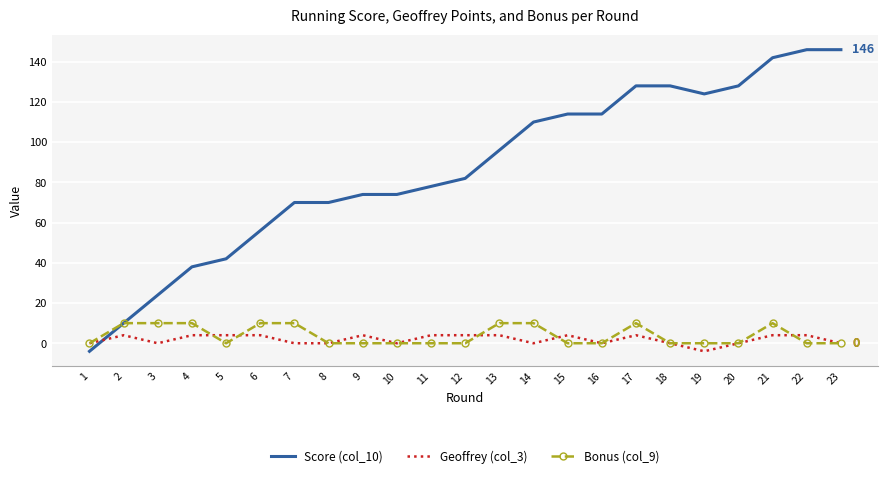

What is the smallest value displayed?

-4